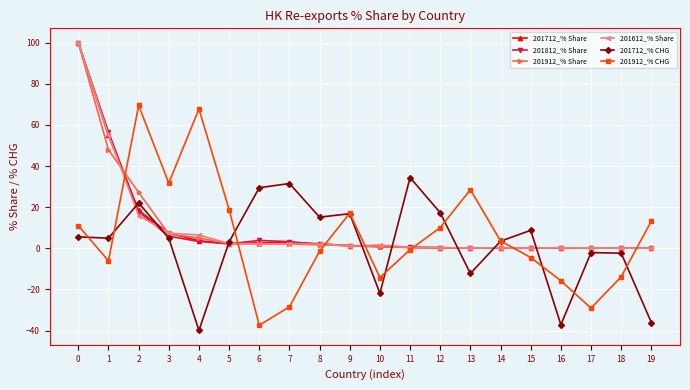

How many lines are shown in the chart?

6